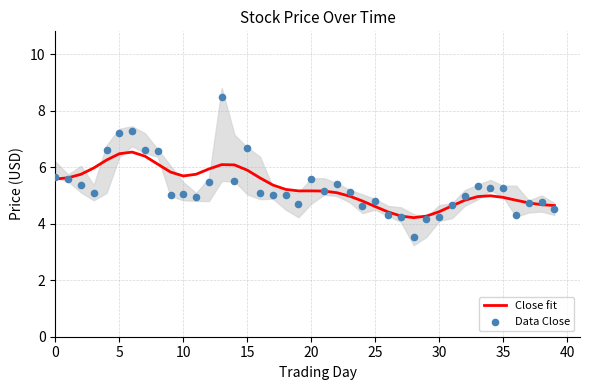

What is the total value across all series at 0?

11.2